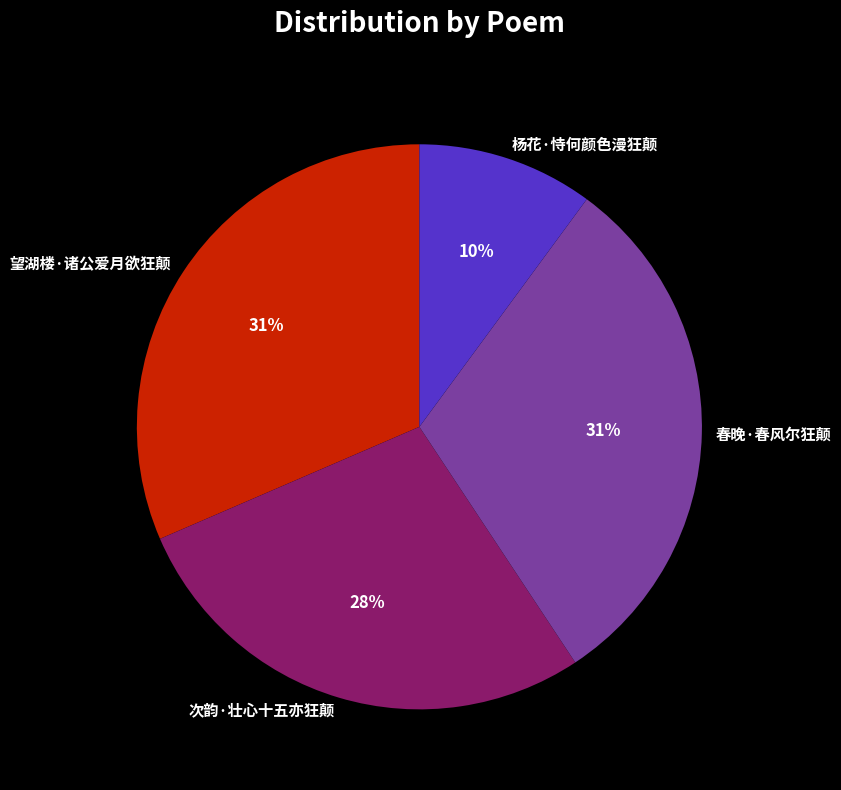

To the nearest percent, what is the difference between the largest and smallest slice percentages?

21%